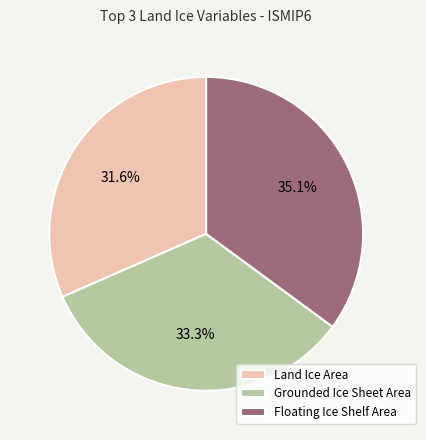

Do Grounded Ice Sheet Area and Land Ice Area together represent more than half of the pie?

Yes